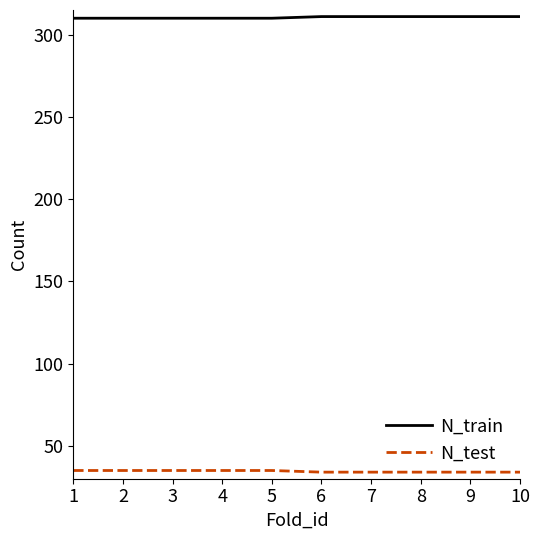

What is the difference between the highest and lowest values at 1?

275